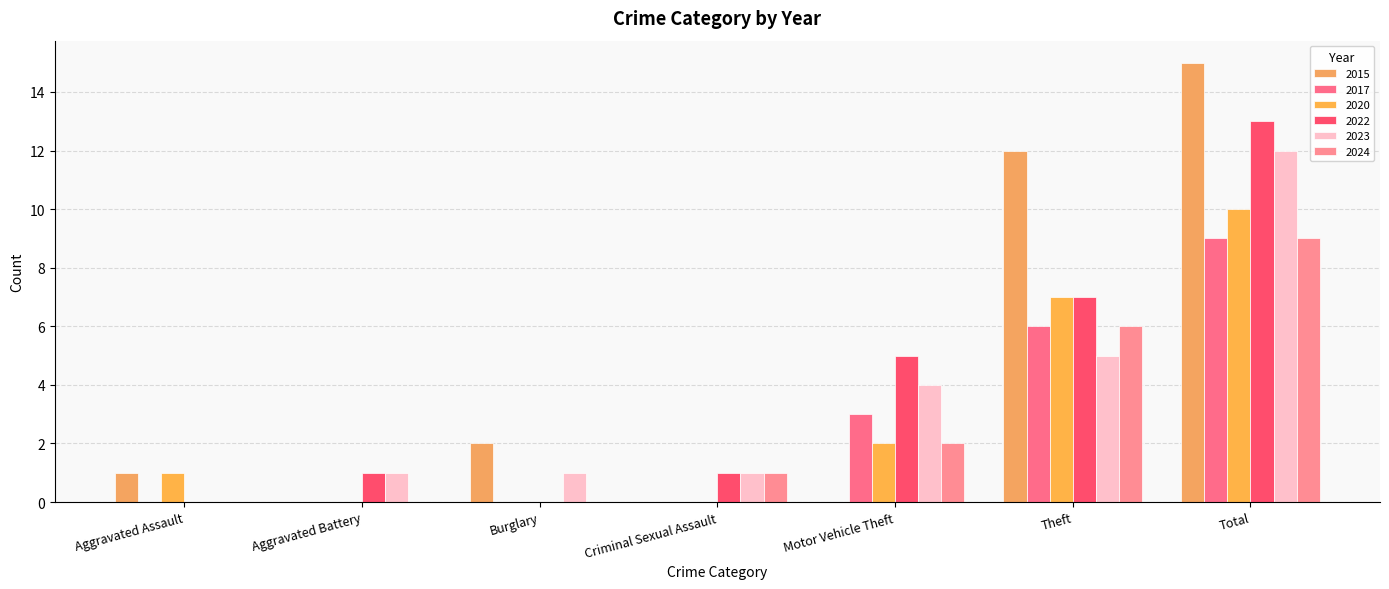

Reading left to right, extract all data points from this chart.

2015: Aggravated Assault=1	Aggravated Battery=0	Burglary=2	Criminal Sexual Assault=0	Motor Vehicle Theft=0	Theft=12	Total=15
2017: Aggravated Assault=0	Aggravated Battery=0	Burglary=0	Criminal Sexual Assault=0	Motor Vehicle Theft=3	Theft=6	Total=9
2020: Aggravated Assault=1	Aggravated Battery=0	Burglary=0	Criminal Sexual Assault=0	Motor Vehicle Theft=2	Theft=7	Total=10
2022: Aggravated Assault=0	Aggravated Battery=1	Burglary=0	Criminal Sexual Assault=1	Motor Vehicle Theft=5	Theft=7	Total=13
2023: Aggravated Assault=0	Aggravated Battery=1	Burglary=1	Criminal Sexual Assault=1	Motor Vehicle Theft=4	Theft=5	Total=12
2024: Aggravated Assault=0	Aggravated Battery=0	Burglary=0	Criminal Sexual Assault=1	Motor Vehicle Theft=2	Theft=6	Total=9